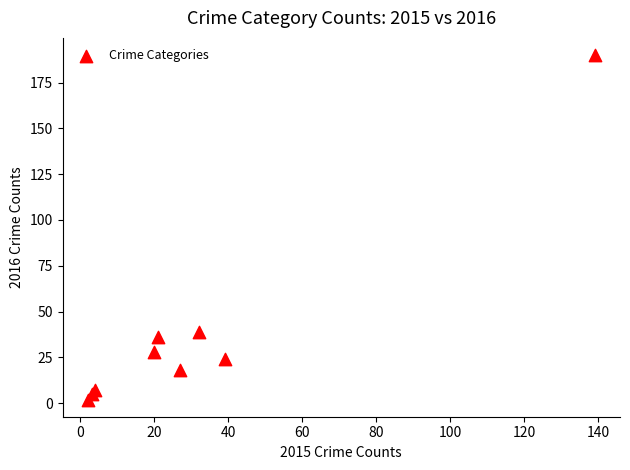

What Y value in the scatter plot is closest to 96?

39